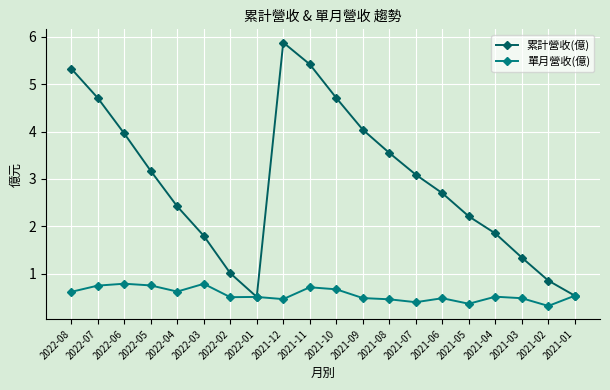

Which series has the widest spread of values?

累計營收(億)